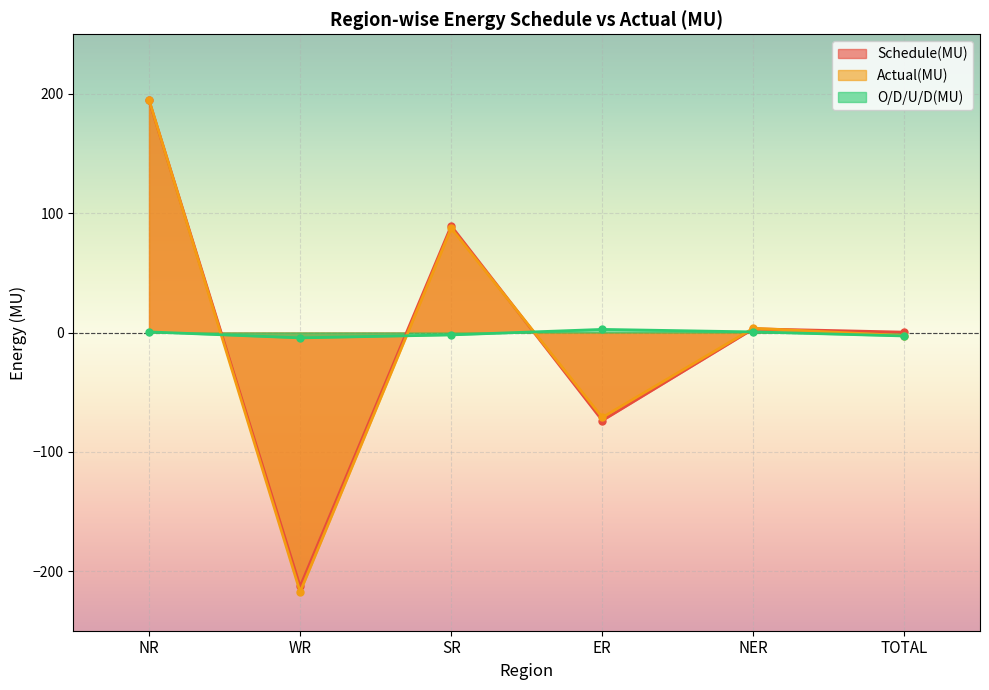

Which series has the largest total across all categories?

Schedule(MU)